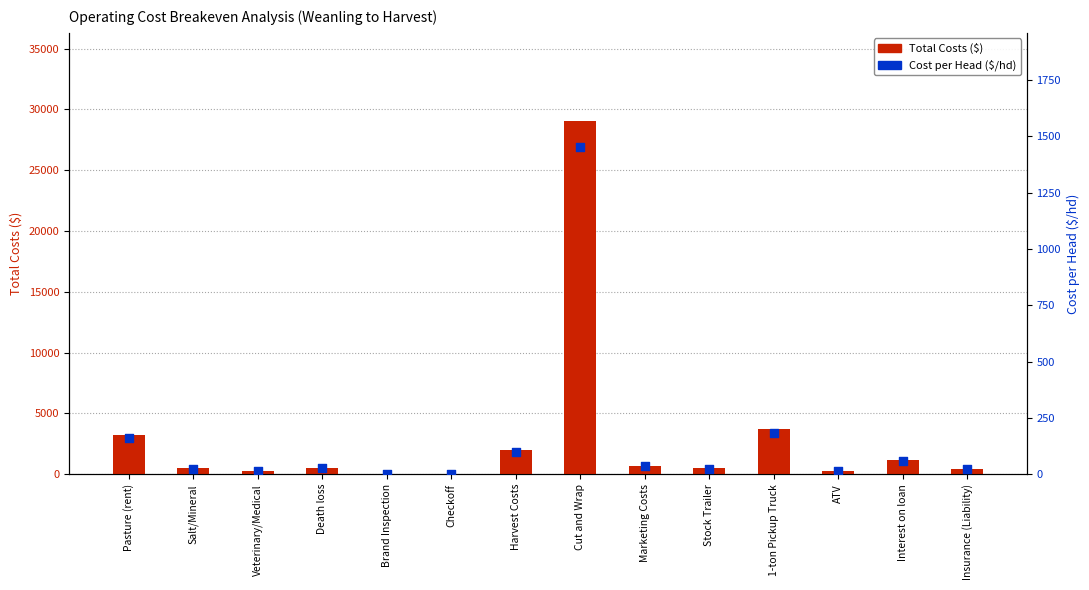

At which category is the sum across all series the highest?

Cut and Wrap